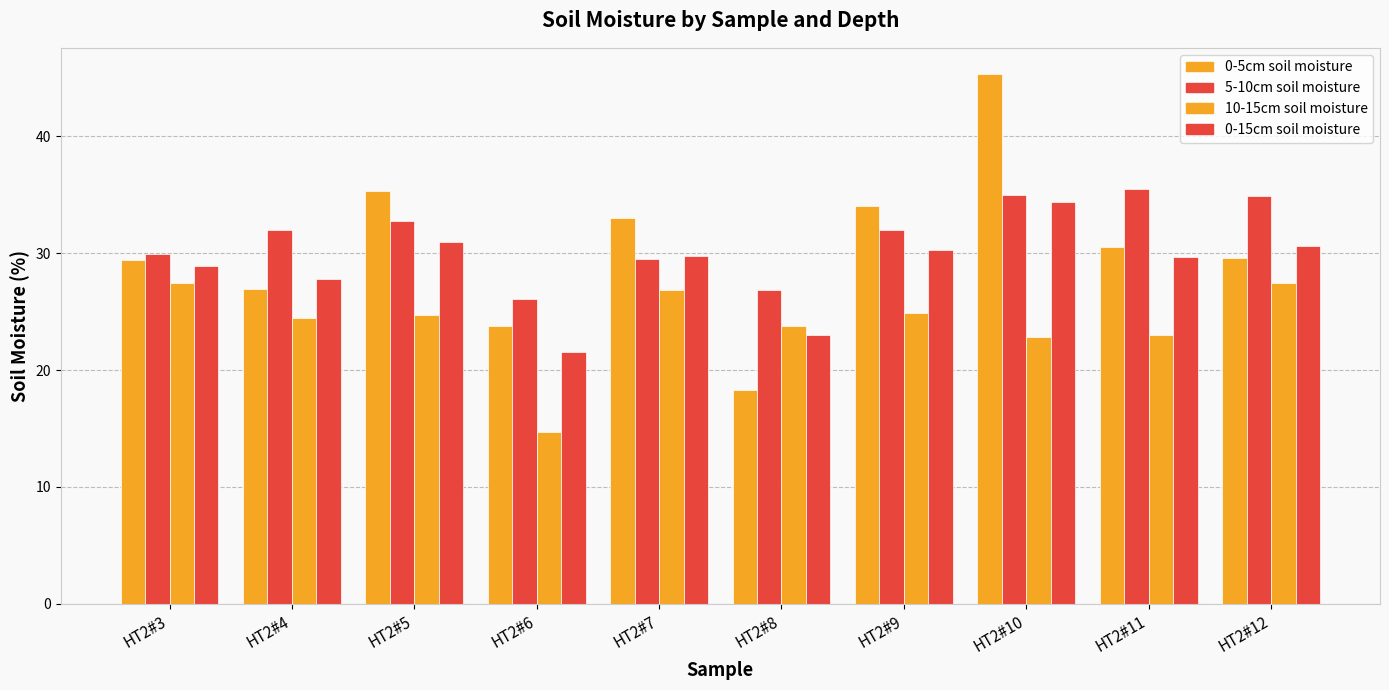

How many values in the 0-5cm soil moisture series are below 30?

5